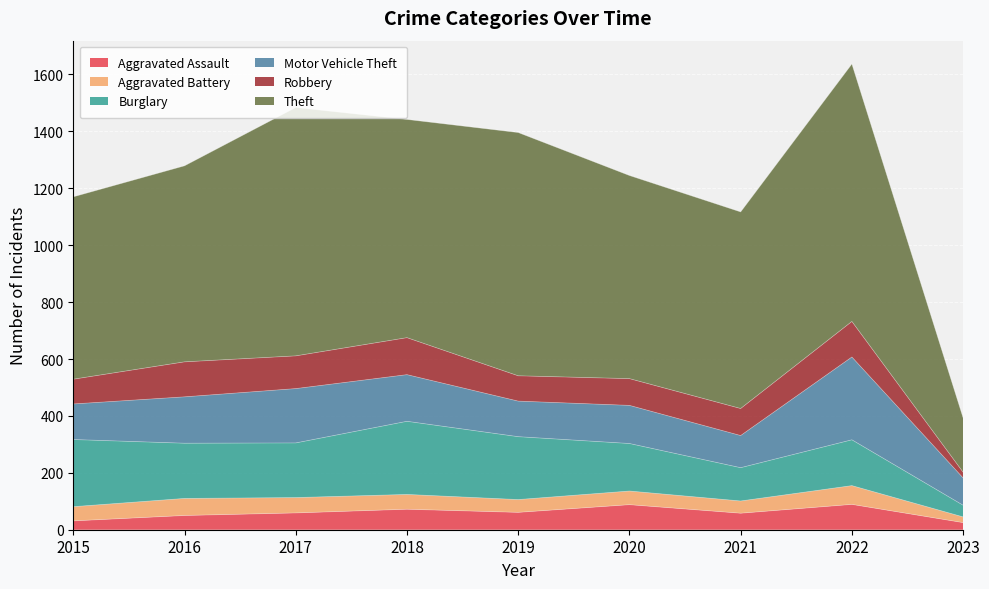

What is the value of the Motor Vehicle Theft point at the 5th from the left?

125